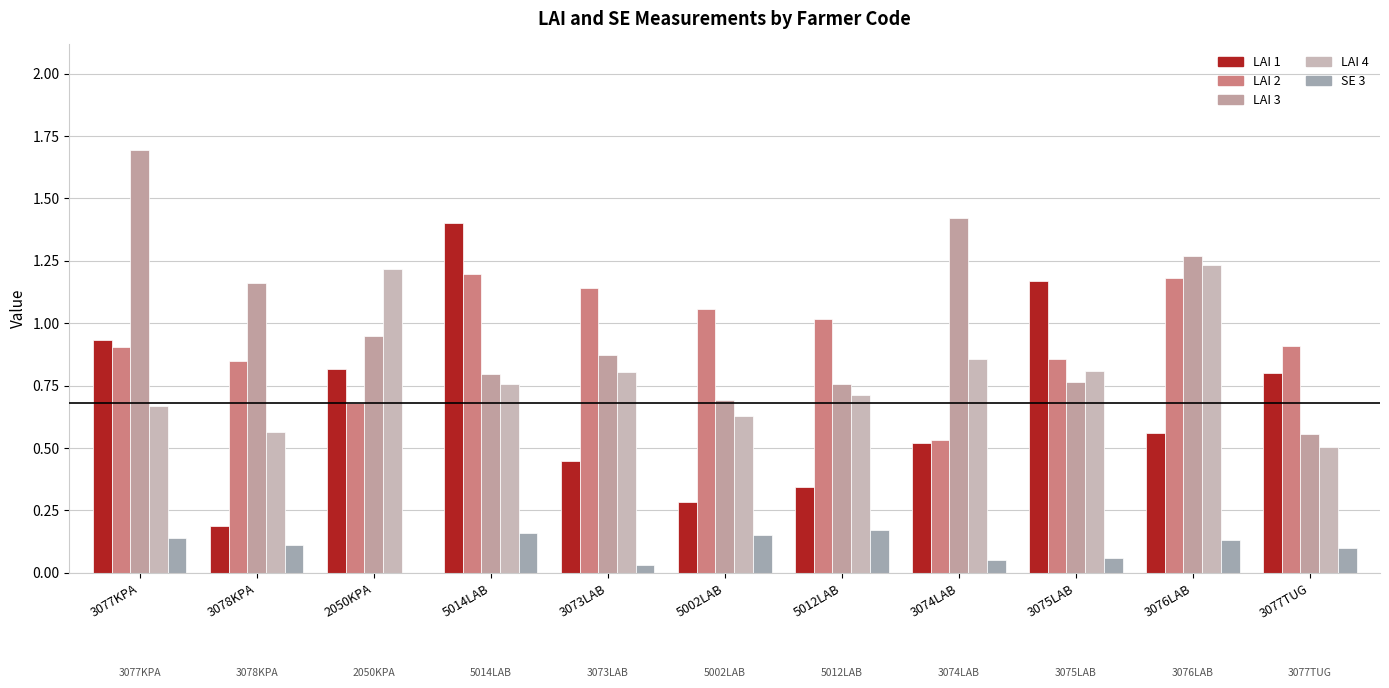

What is the sum of all SE 3 values?

1.1